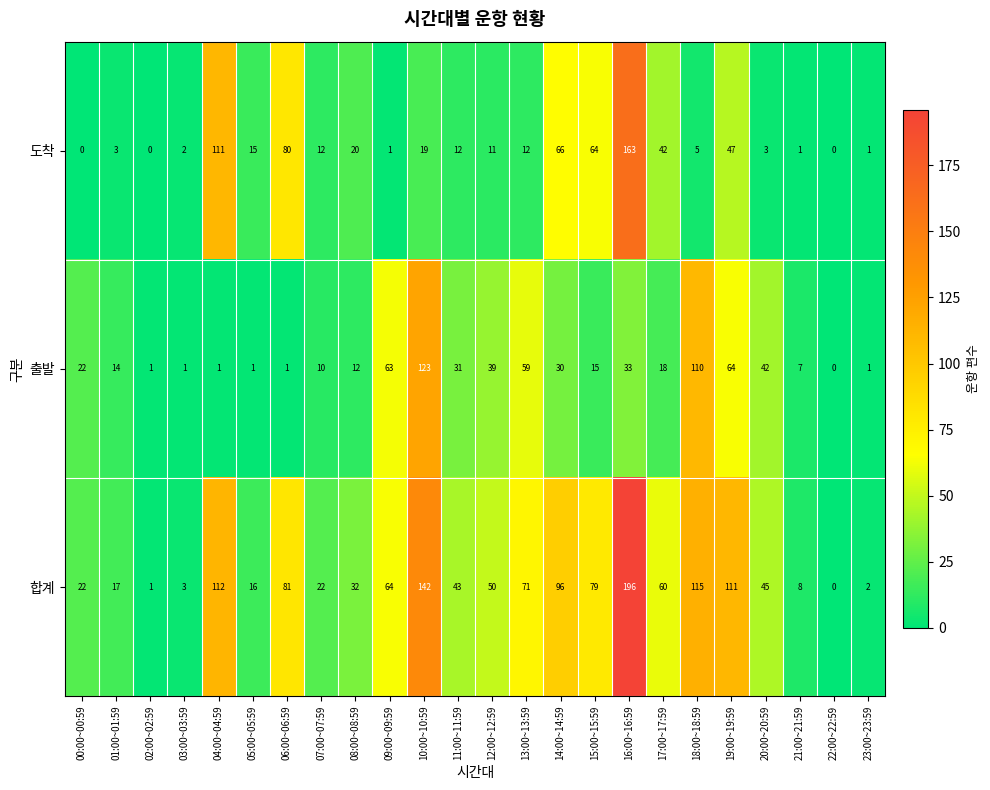

Which series has the largest total across all categories?

합계